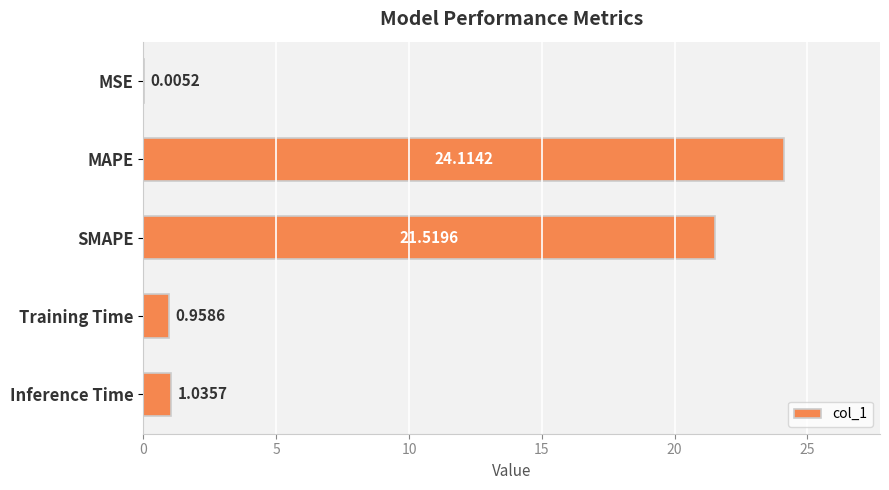

Which label corresponds to the largest value in the chart?

MAPE